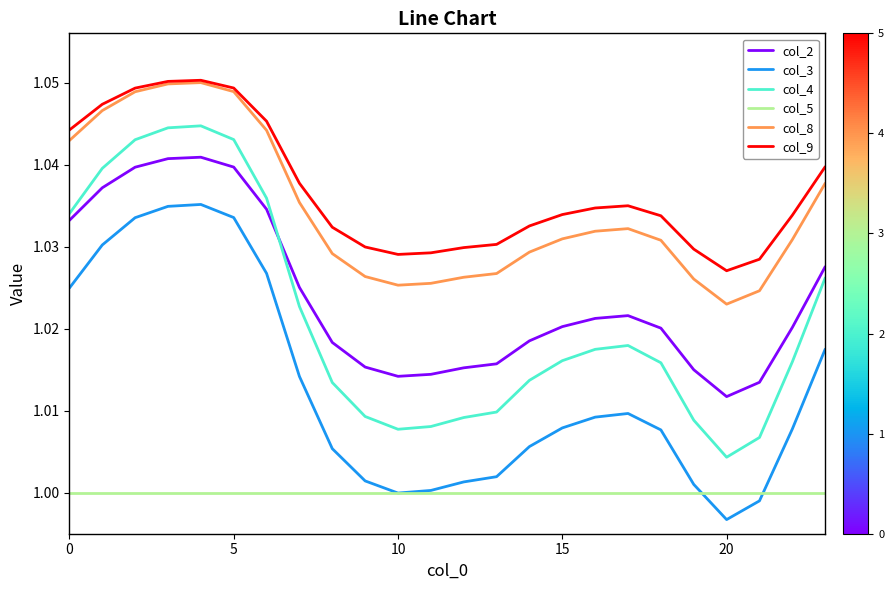

Which series has the widest spread of values?

col_4